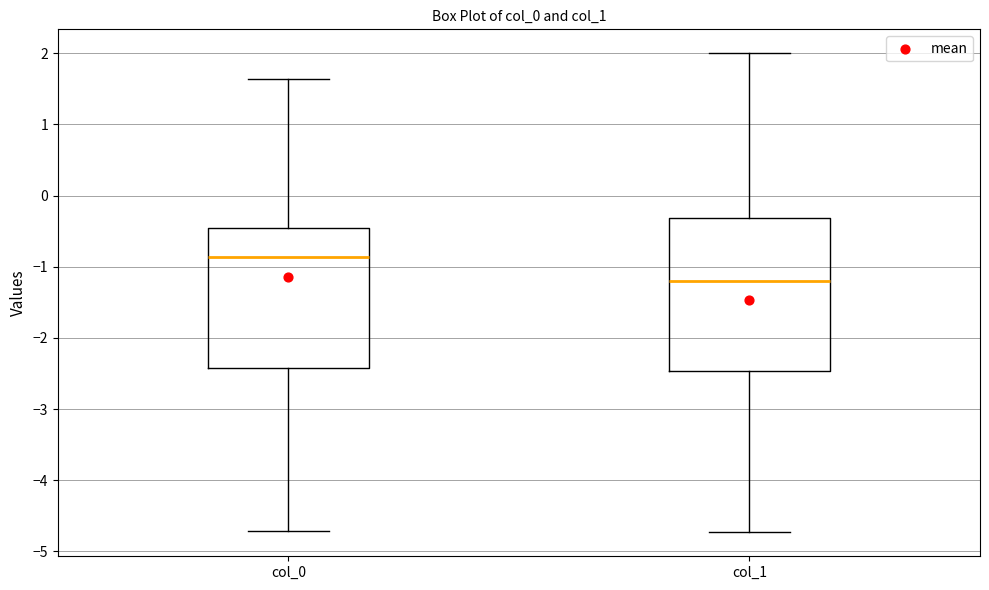

Reading left to right, read every box against the y-axis: the position of its median line, the range the box covers, and the ends of its whiskers. The values are not printed on the chart, so give them approximately, as read against the axis.

col_0: median -0.9, box -2.4 to -0.5, whiskers -4.7 to 1.6
col_1: median -1.2, box -2.5 to -0.3, whiskers -4.7 to 2.0